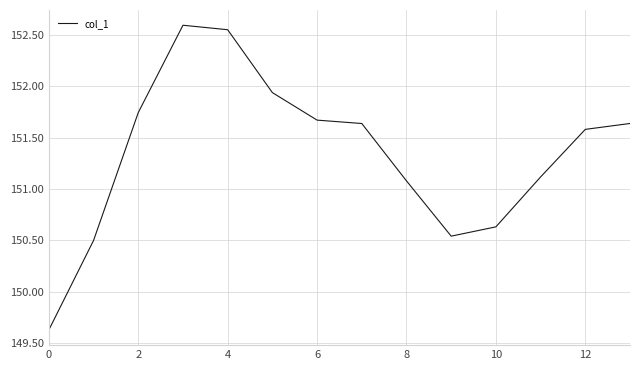

What is the difference between the maximum and minimum values?

3.0